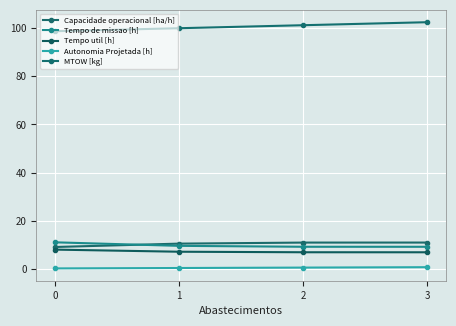

True or false: MTOW [kg] and Tempo de missao [h] cross at least once.

False